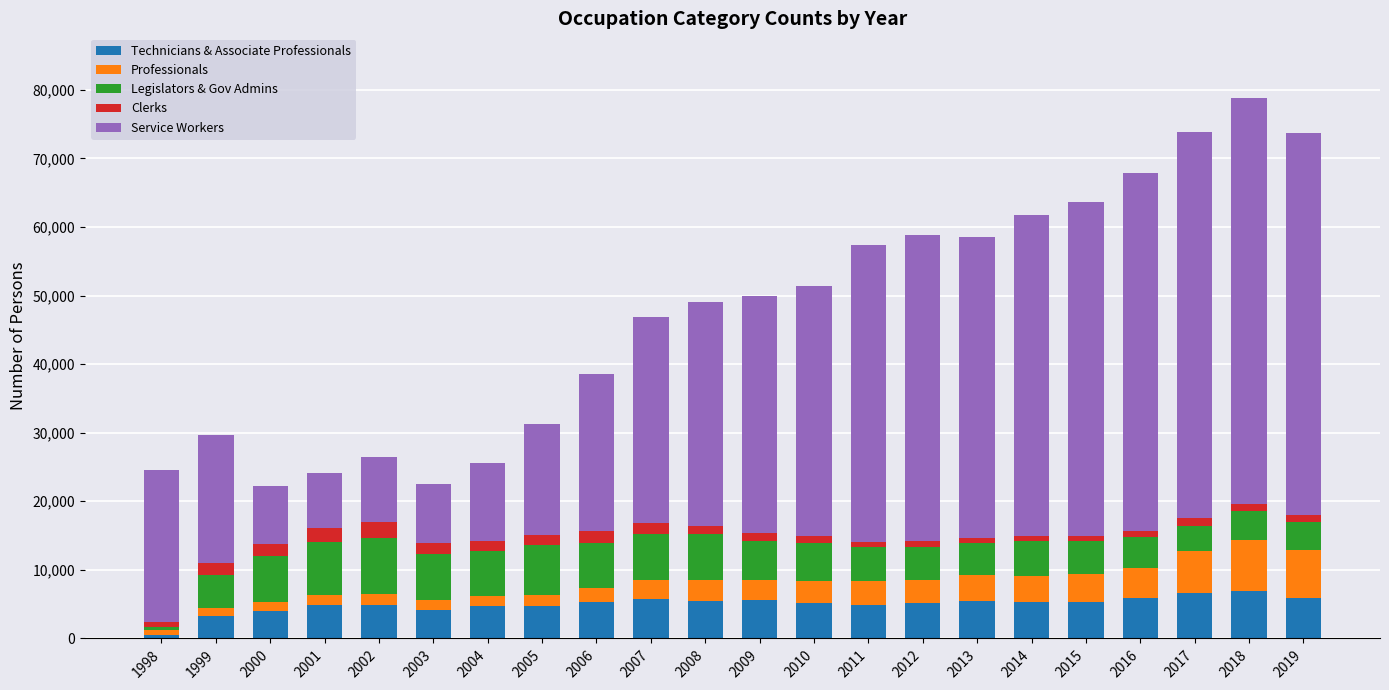

How many bars are there in total?

22